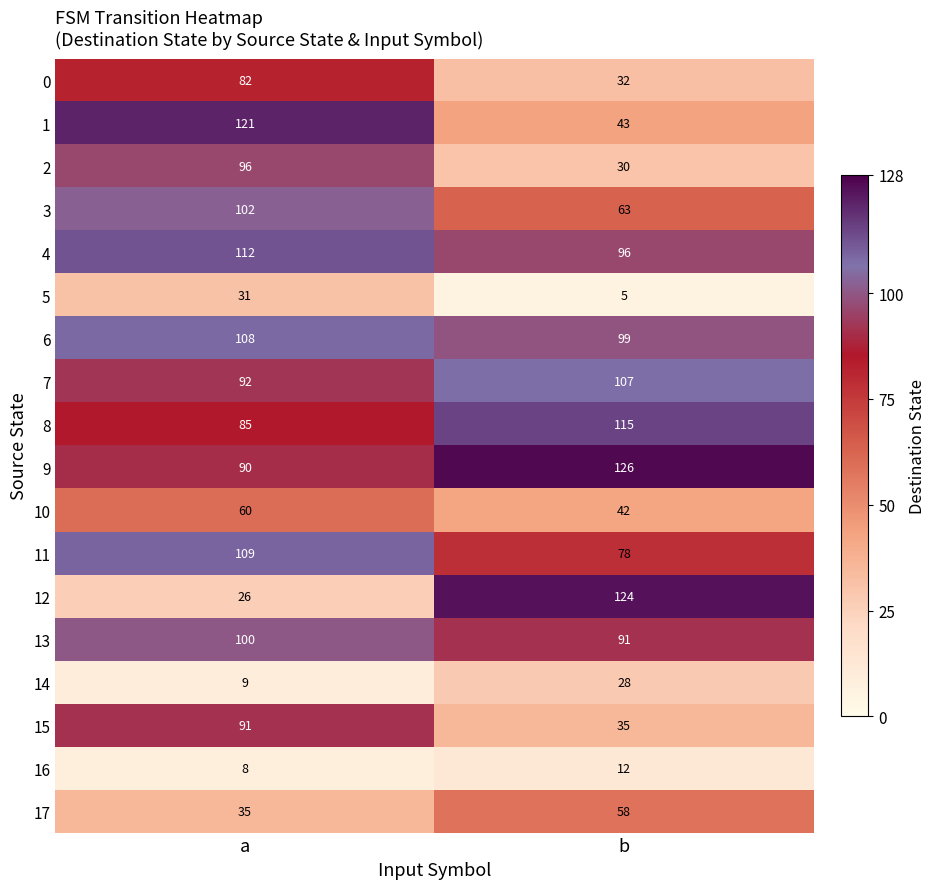

What is the total value across all series at a?

1357